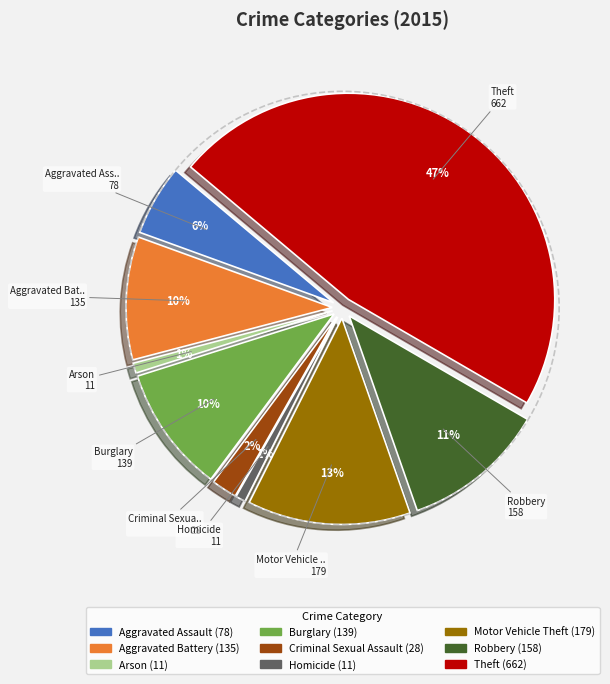

To the nearest percent, what percentage of the pie is Theft?

47%